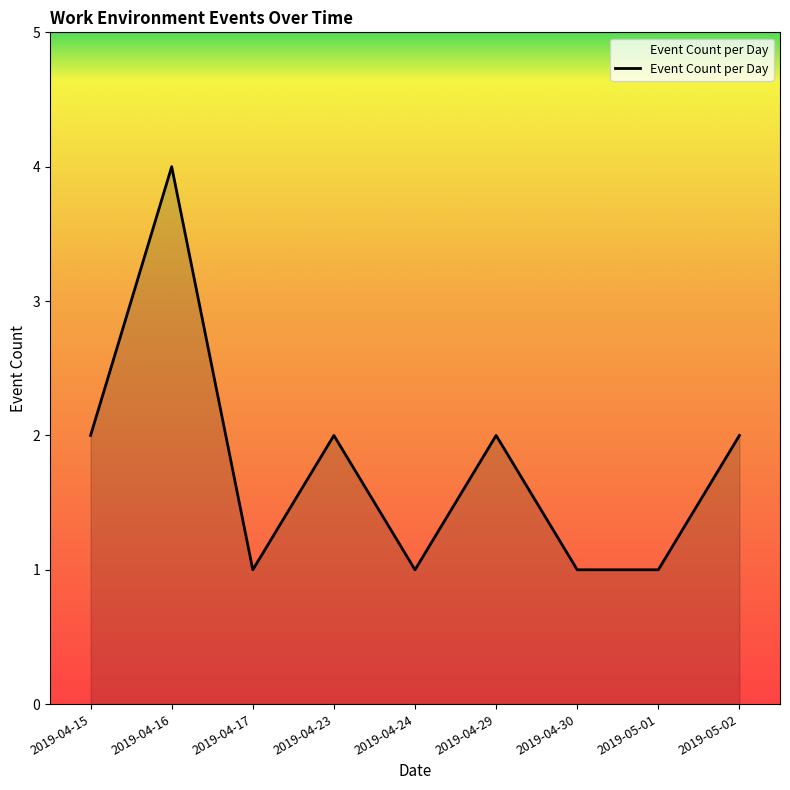

Reading left to right, transcribe all the data shown in this chart.

2019-04-15=2	2019-04-16=4	2019-04-17=1	2019-04-23=2	2019-04-24=1	2019-04-29=2	2019-04-30=1	2019-05-01=1	2019-05-02=2